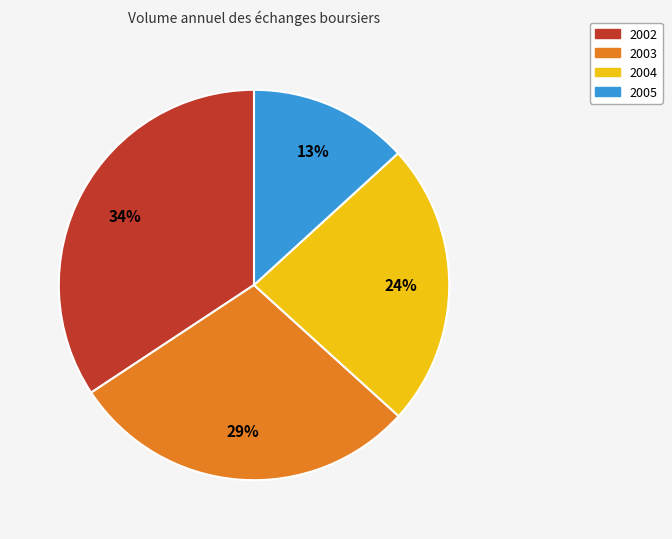

To the nearest percent, what is the average slice percentage?

25%